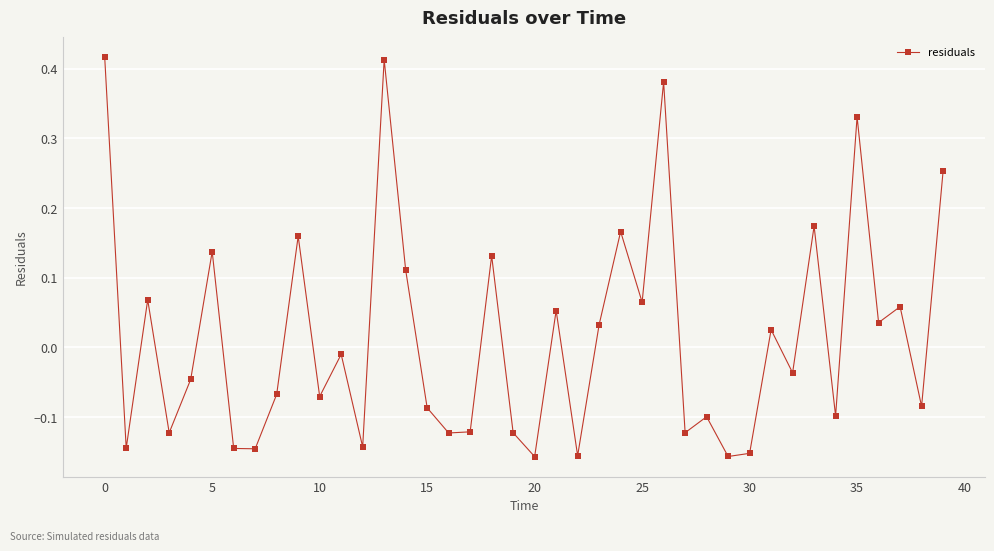

What is the difference between the second highest and minimum values?

0.6